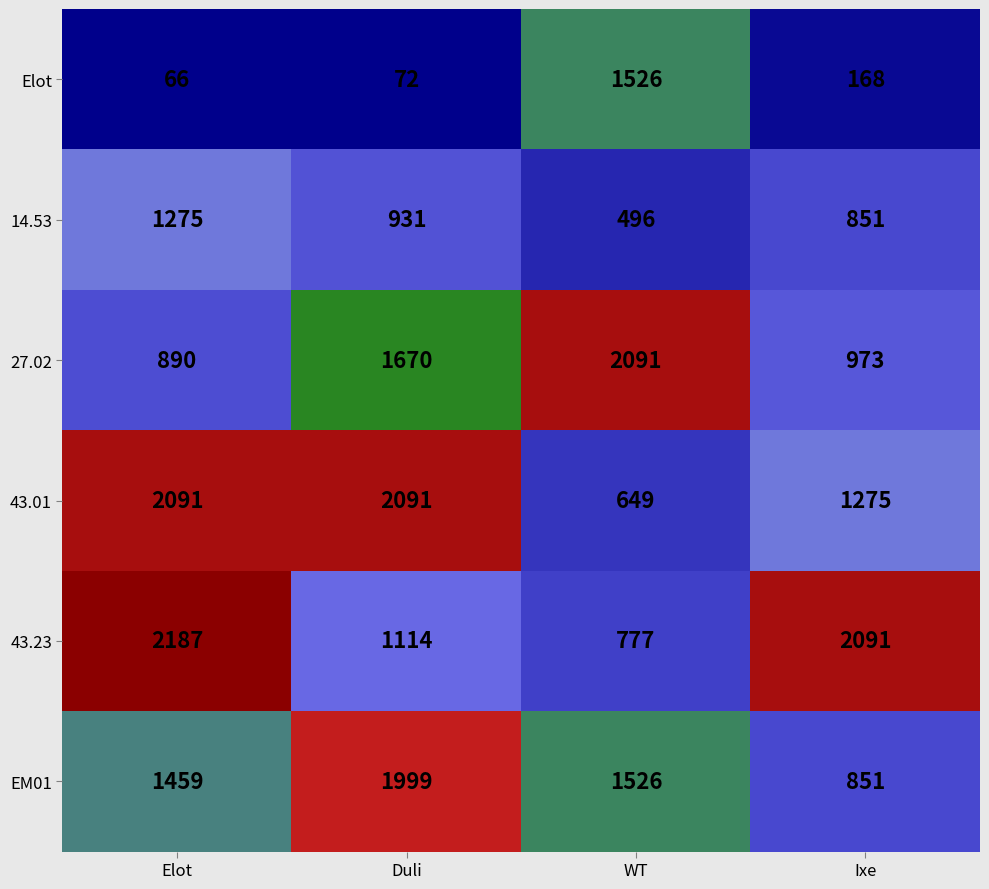

What is the spread (max minus min) of values at WT?

1595